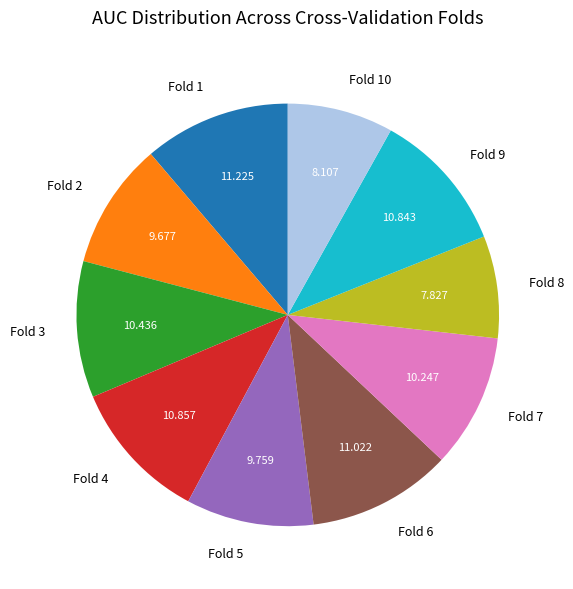

How many segments does this pie chart have?

10